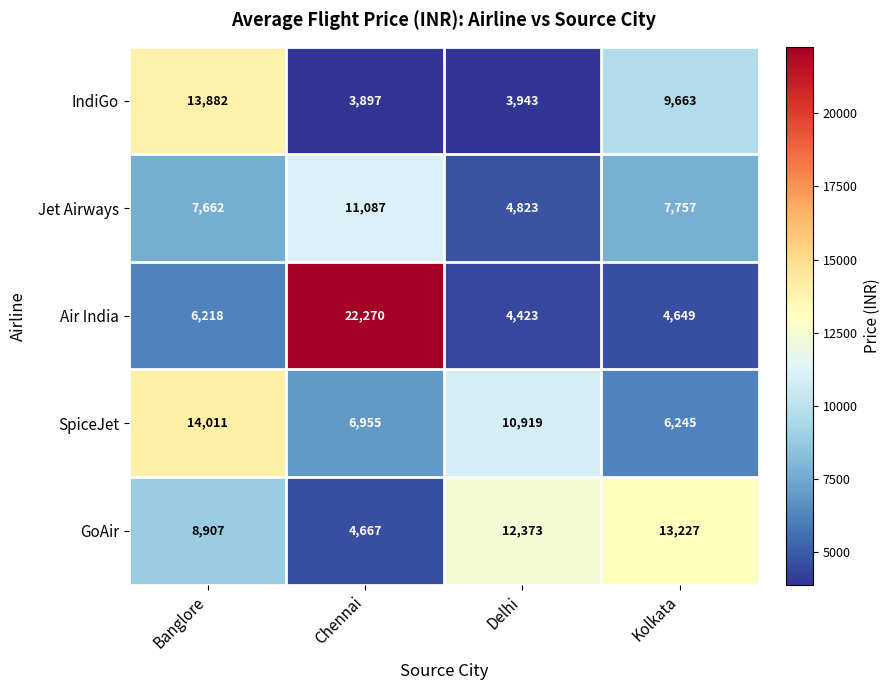

What is the difference between the Jet Airways values at Banglore and Chennai?

3425